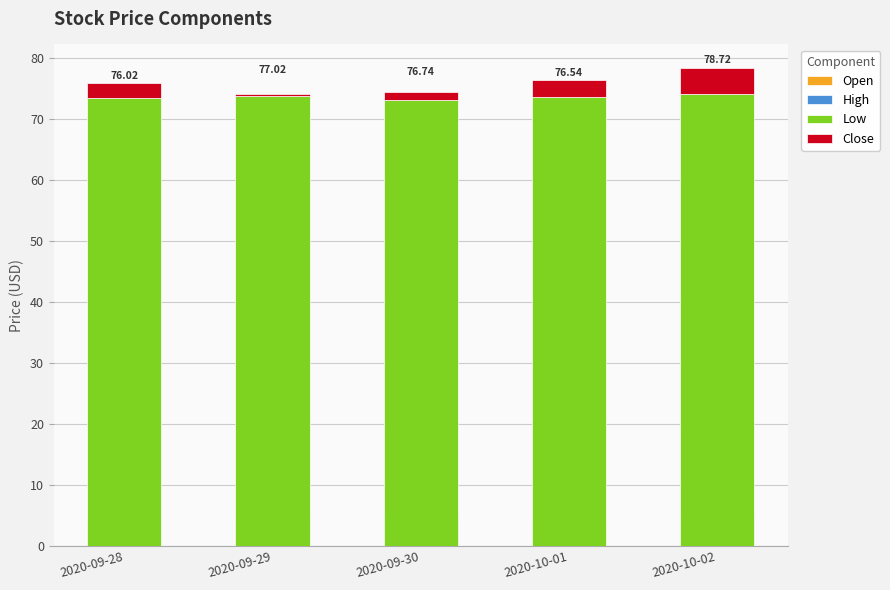

At 2020-10-02, list the series in order from smallest to largest.

Open, Close, High, Low